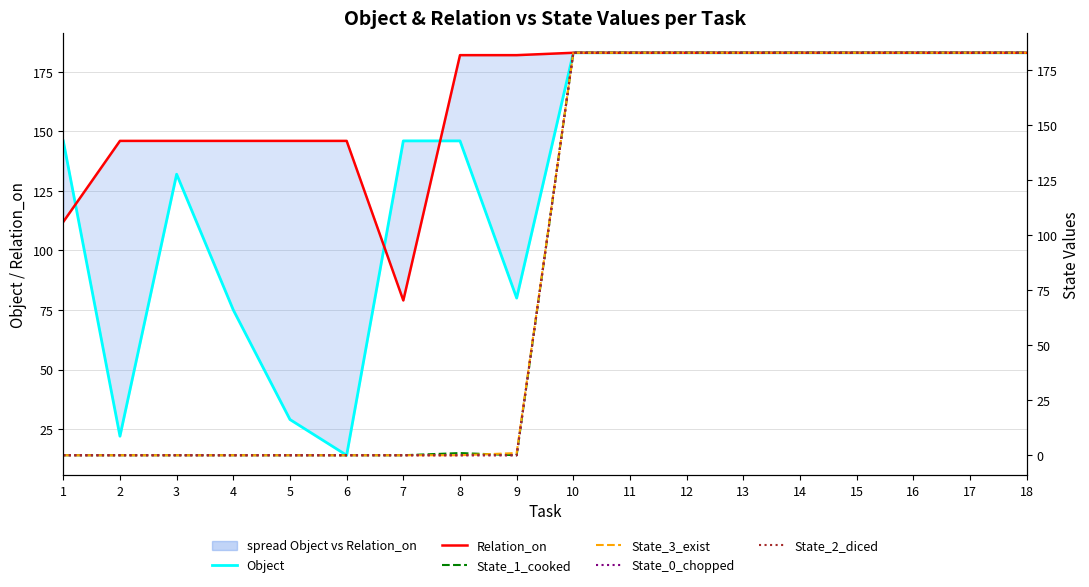

Which series has the largest range (max minus min)?

State_1_cooked